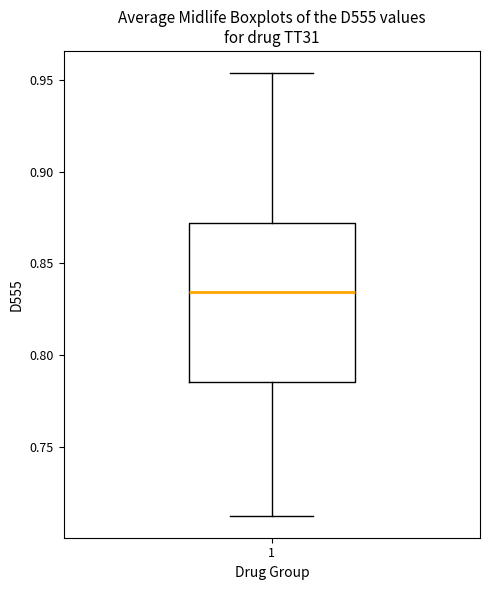

Transcribe this box plot: give where the median line is, the range the box spans, and where the two whiskers end, as read against the y-axis. The values are not printed on the chart, so give them approximately, as read against the axis.

median 0.835, box 0.785 to 0.870, whiskers 0.710 to 0.955